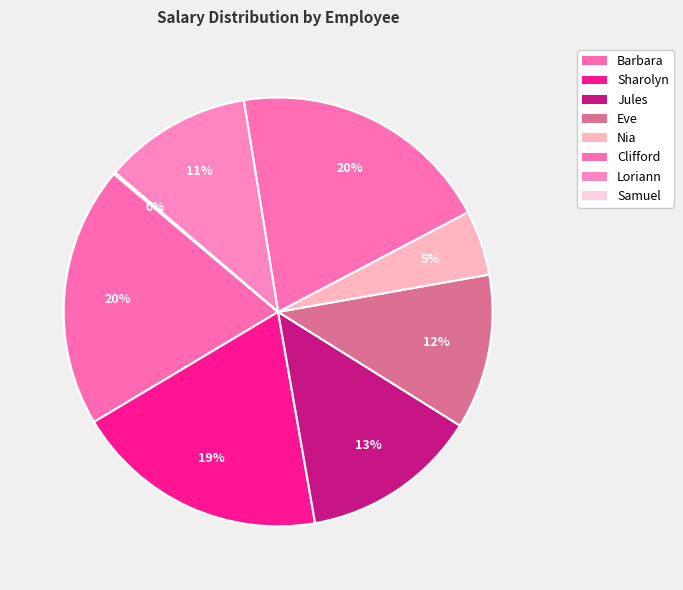

Which slice is the largest?

Clifford